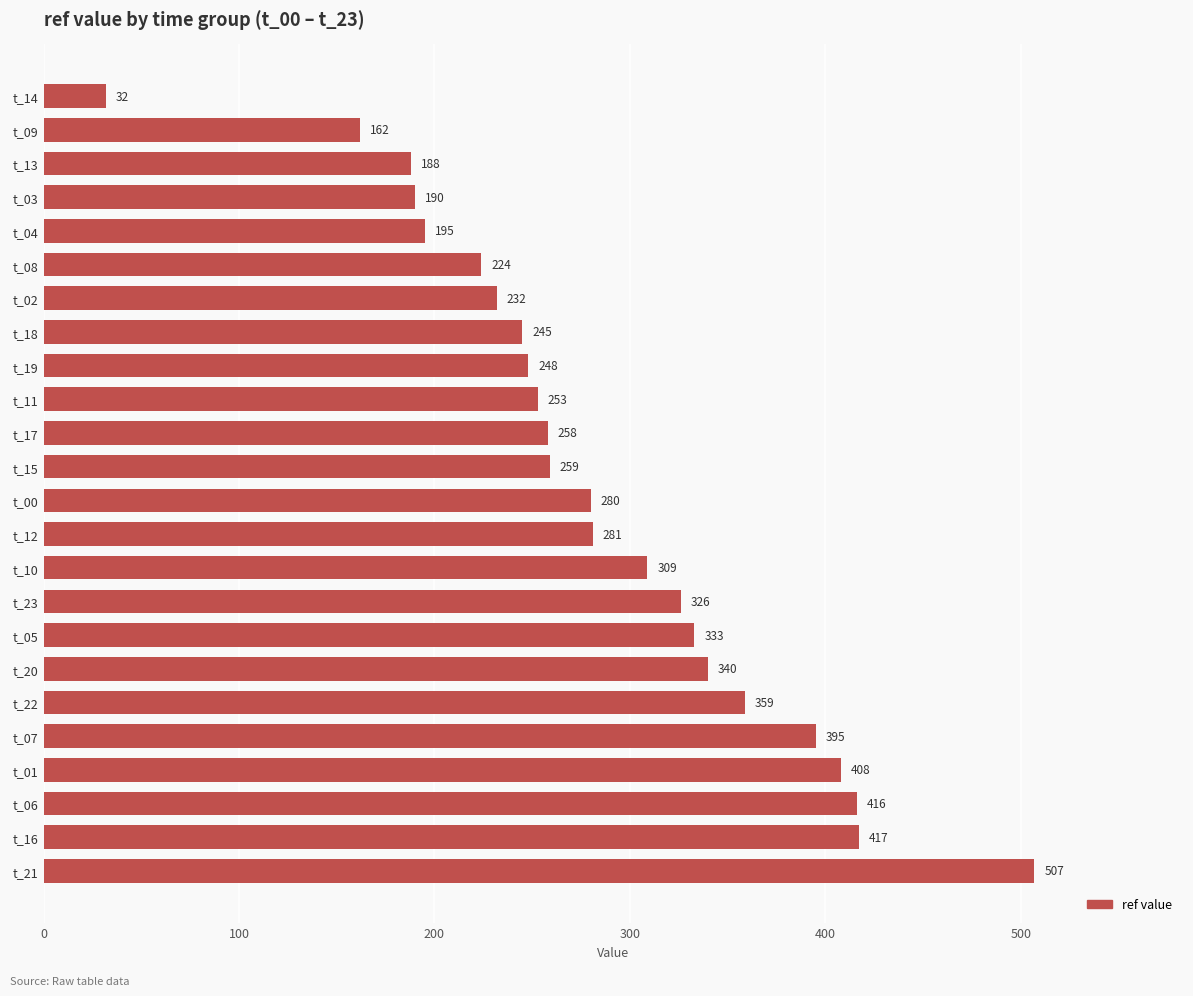

Between t_09 and t_13, which is larger?

t_13